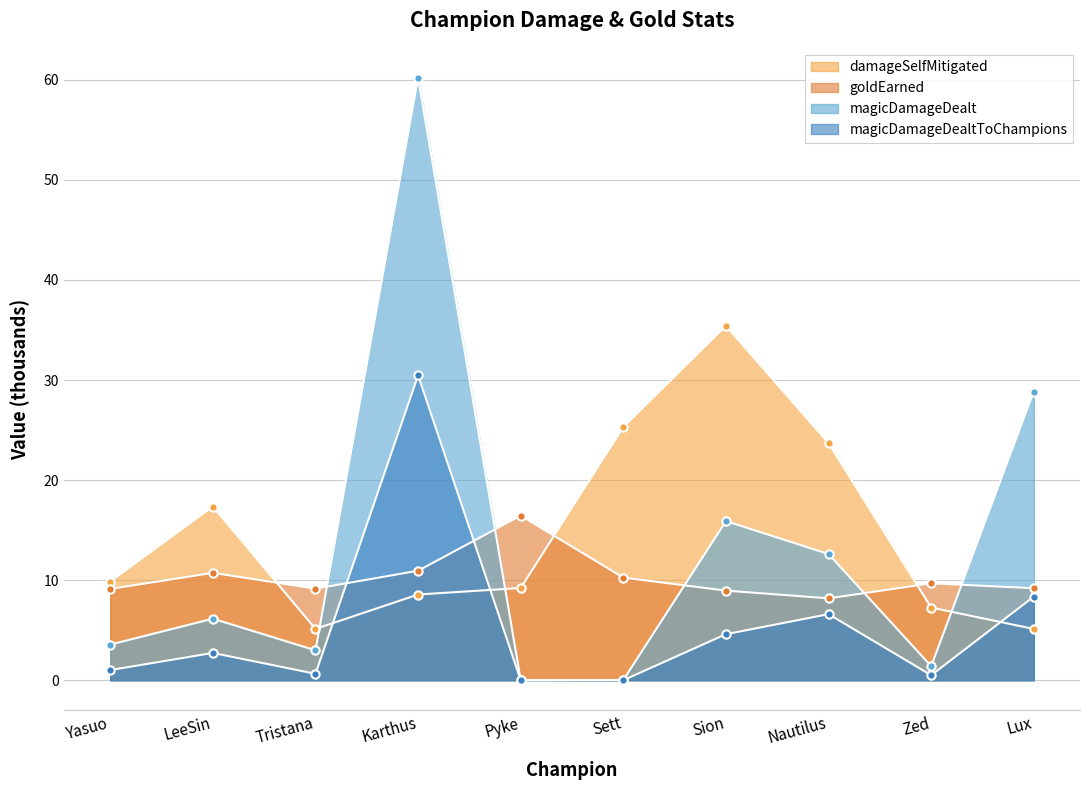

How many values in the magicDamageDealt series exceed 6?

5